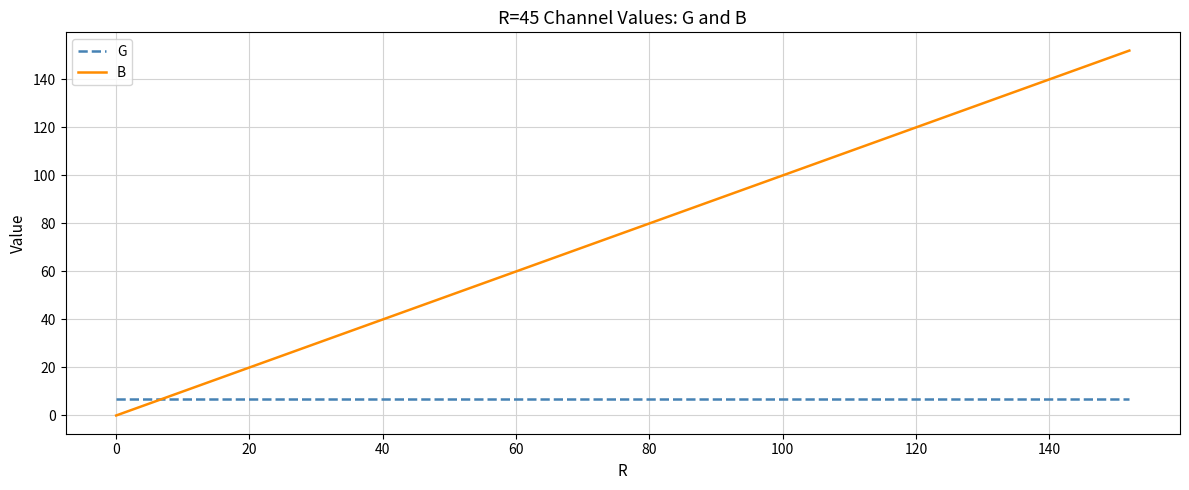

Which series has the largest total across all categories?

B